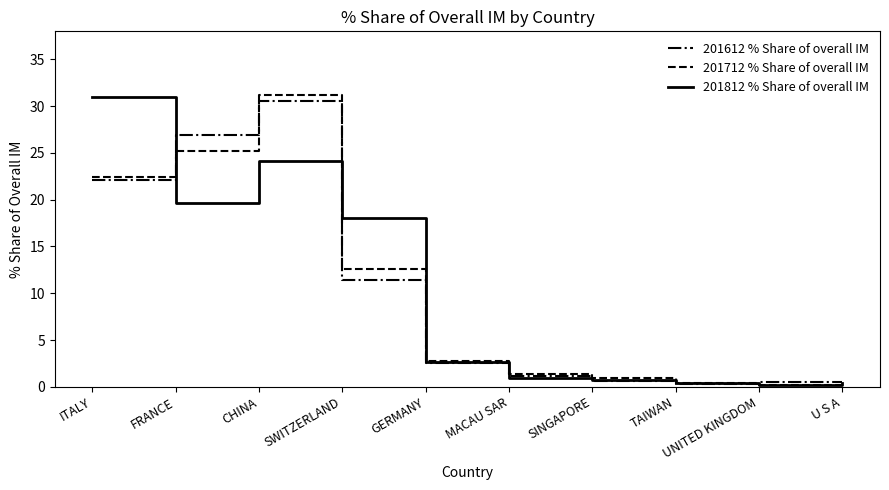

What position from the left is FRANCE?

2